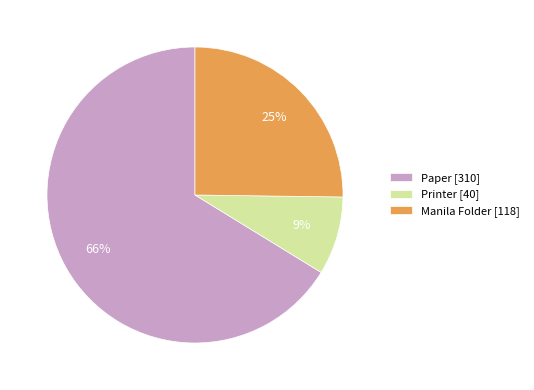

Which has a higher value, Manila Folder [118] or Paper [310]?

Paper [310]